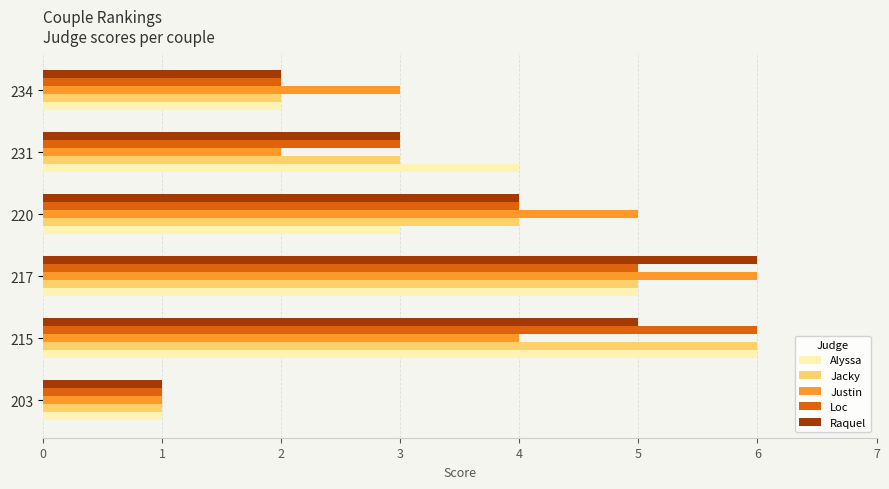

At which label does Raquel reach its minimum?

203